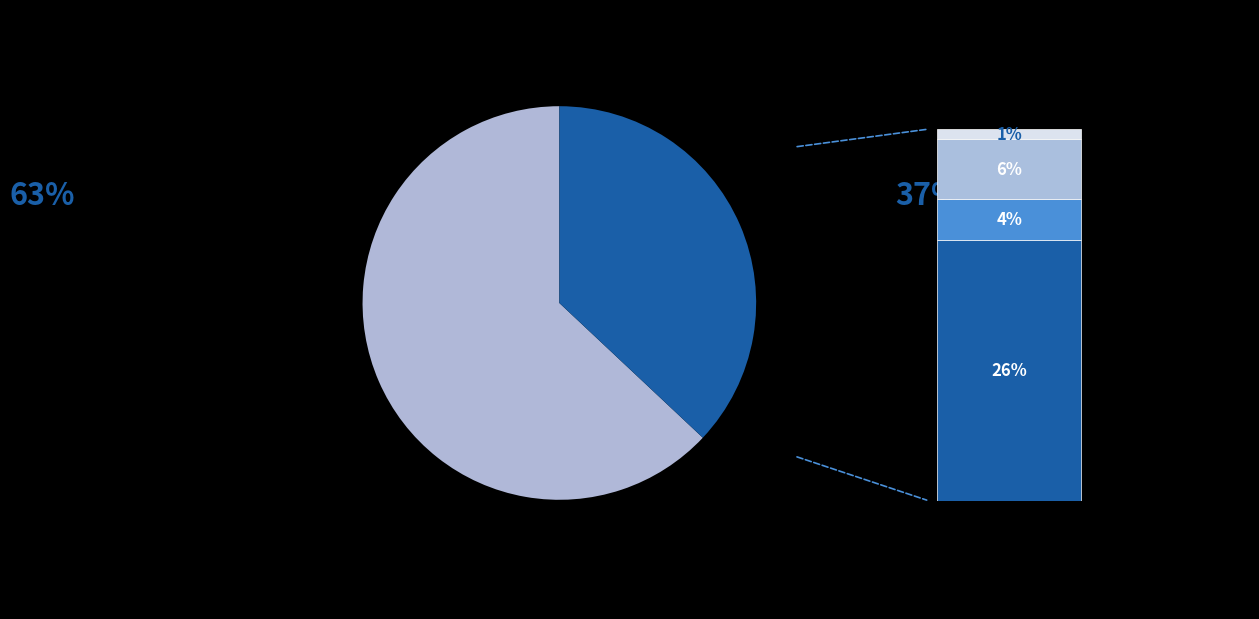

What is the total percentage of Step 4 and Step 2?

32.0%